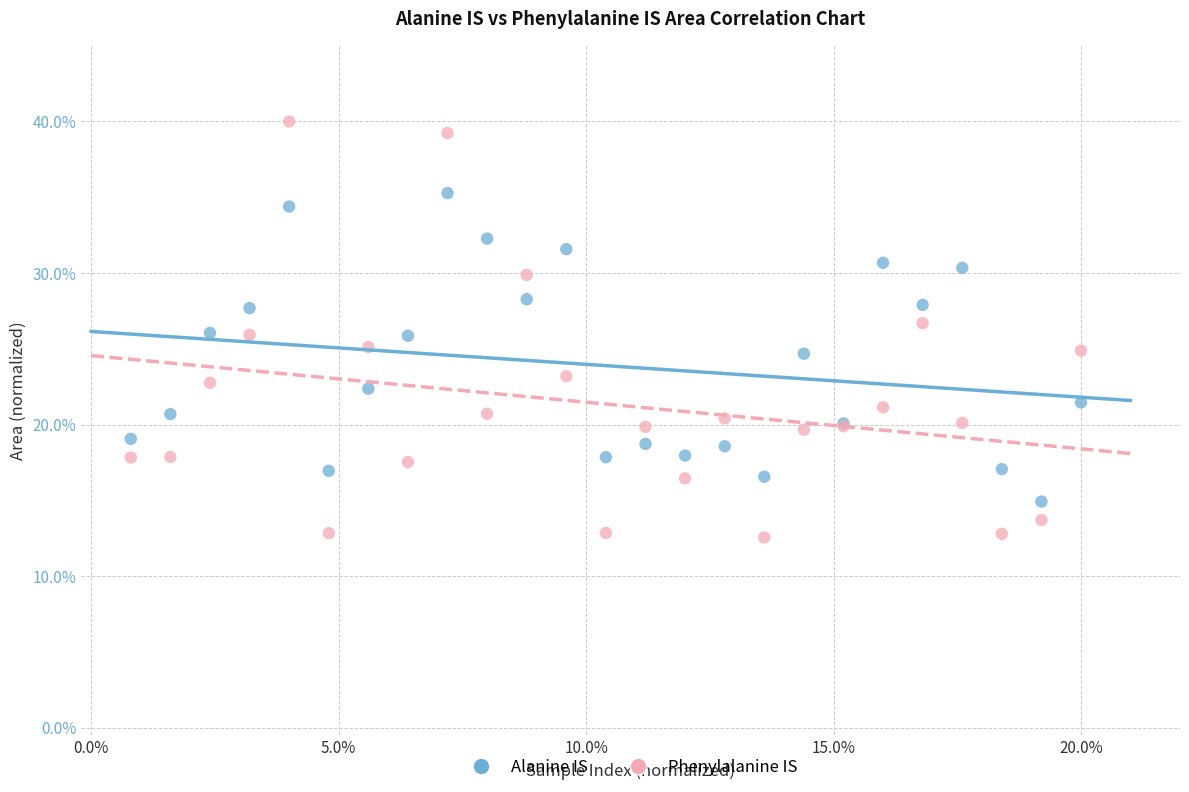

What are all the series names shown in the legend?

Alanine IS, Phenylalanine IS